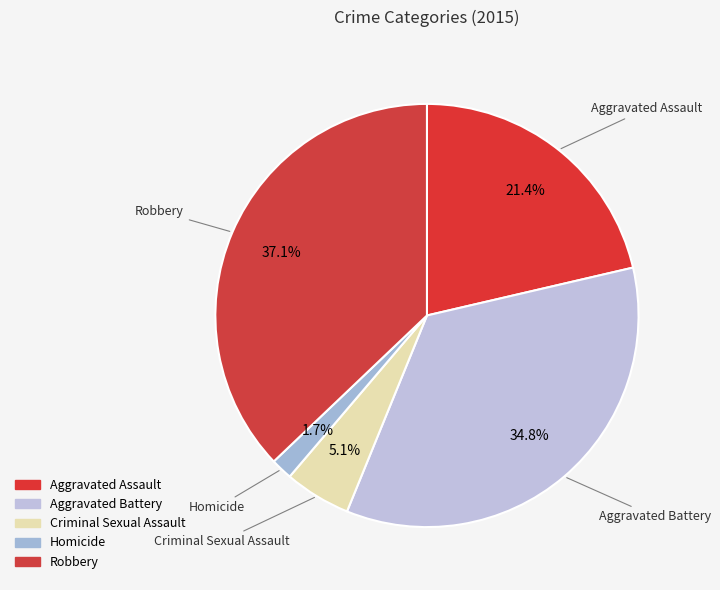

How many segments does this pie chart have?

5